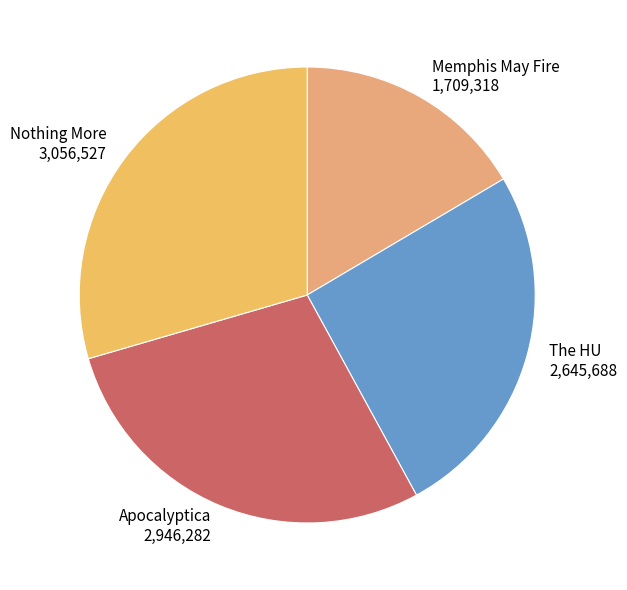

Rank the categories by value from highest to lowest.

Nothing More, Apocalyptica, The HU, Memphis May Fire